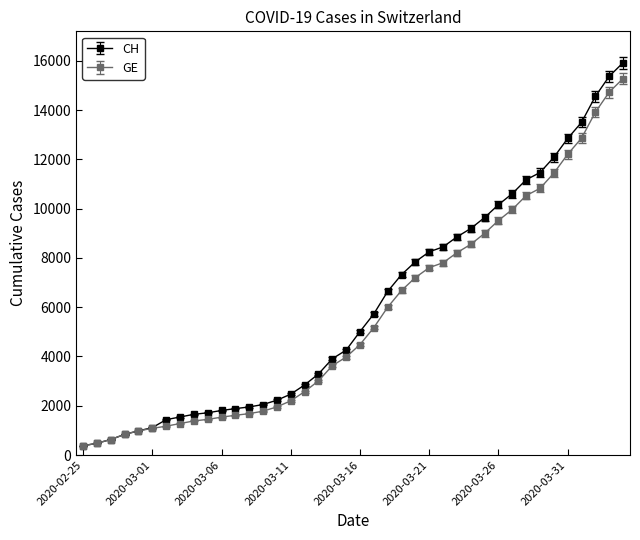

What are all the series names shown in the legend?

CH, GE